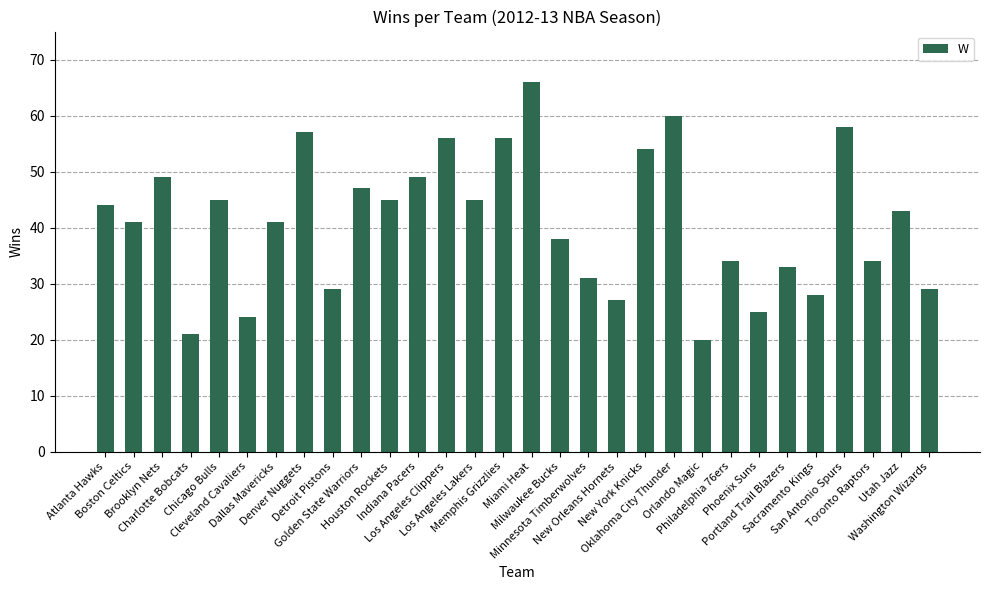

What is the difference between the second highest and minimum values?

40